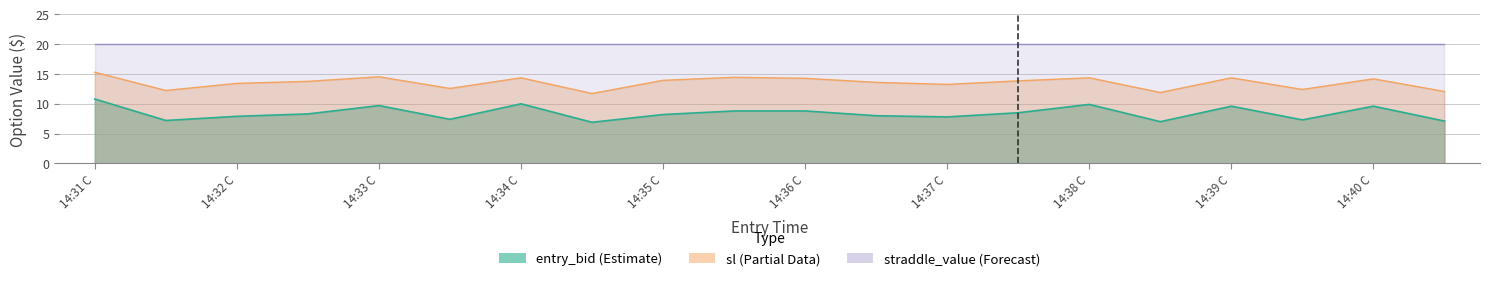

What is the value of the sl point at the 5th from the left?

14.5